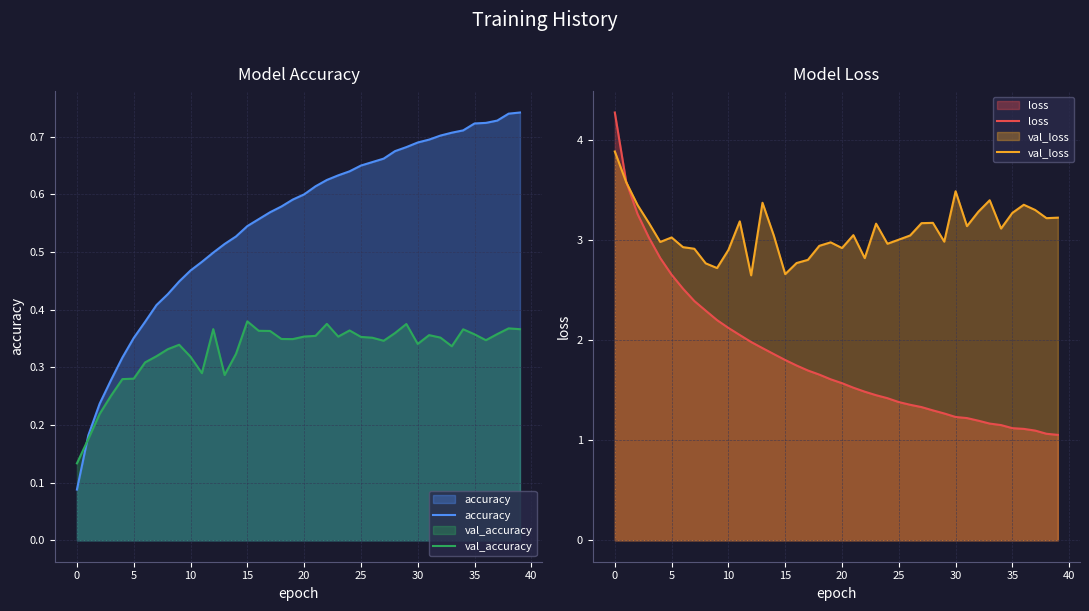

What is the sum of all val_accuracy values?

13.2